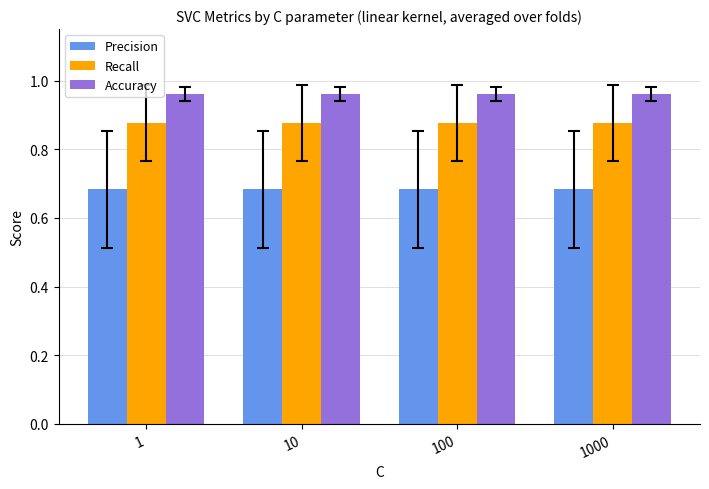

What is the spread (max minus min) of values at 100?

0.3